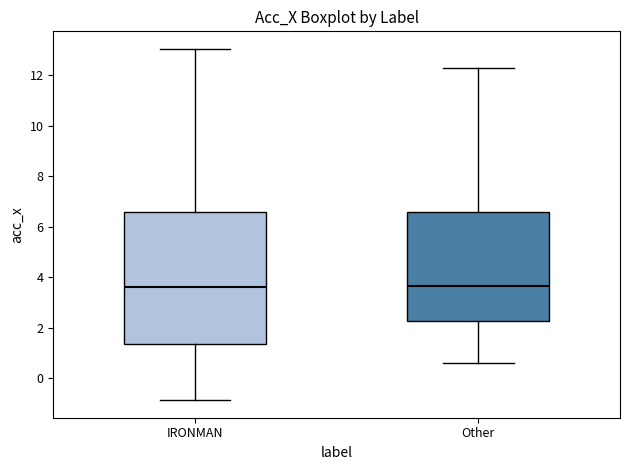

Reading left to right, read every box against the y-axis: the position of its median line, the range the box covers, and the ends of its whiskers. The values are not printed on the chart, so give them approximately, as read against the axis.

IRONMAN: median 3.6, box 1.4 to 6.6, whiskers -0.8 to 13.0
Other: median 3.6, box 2.2 to 6.6, whiskers 0.6 to 12.4